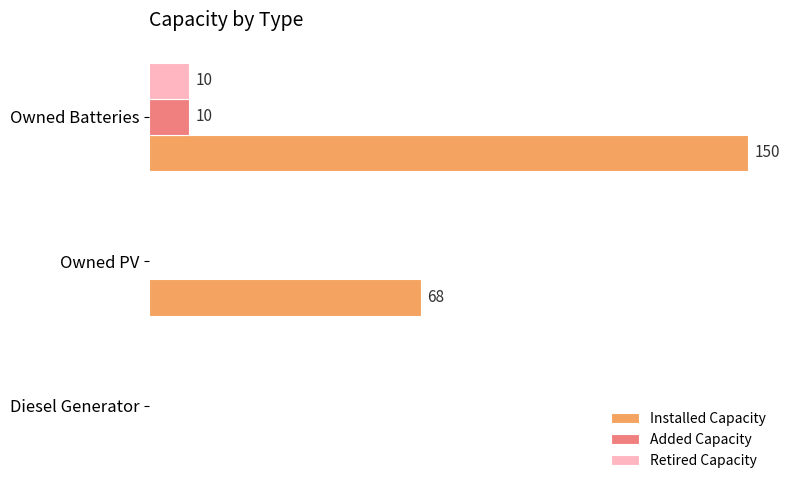

How many Added Capacity values are between 0 and 10?

3